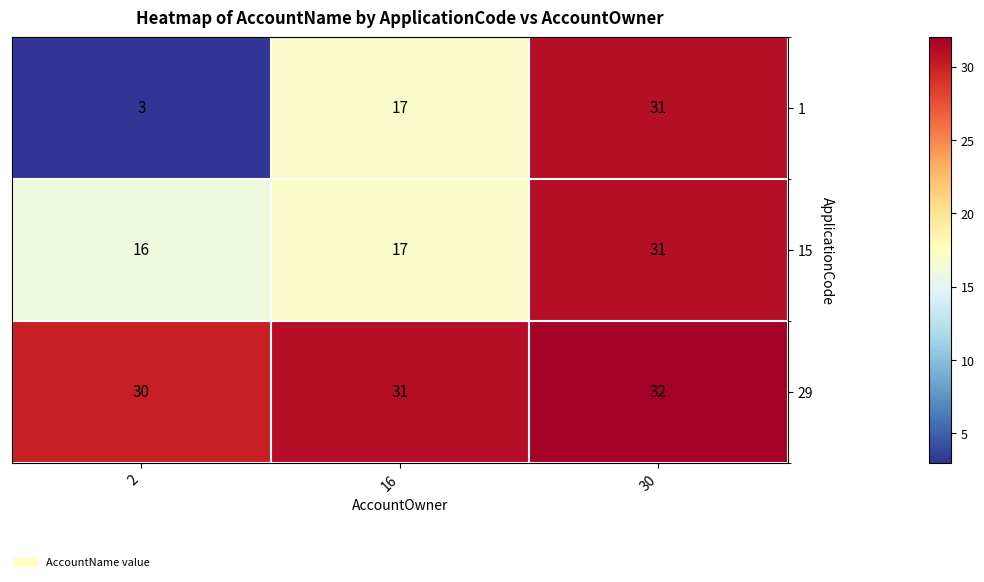

Reading right to left, extract all data points from this chart.

1: 30=31	16=17	2=3
15: 30=31	16=17	2=16
29: 30=32	16=31	2=30